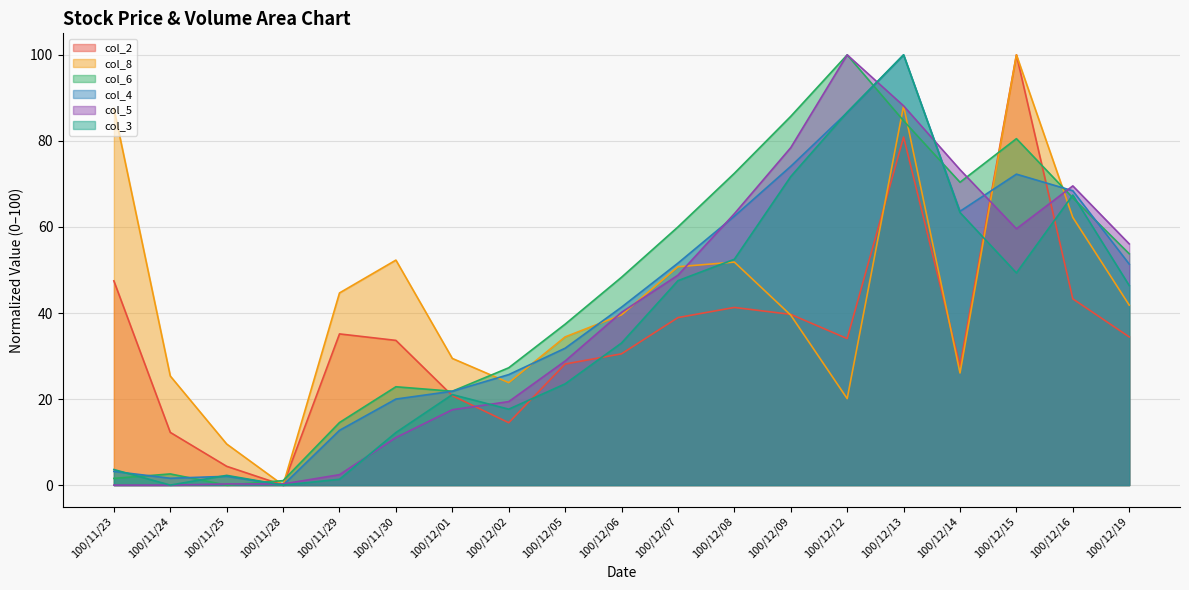

At how many categories does at least one series exceed 3?

18